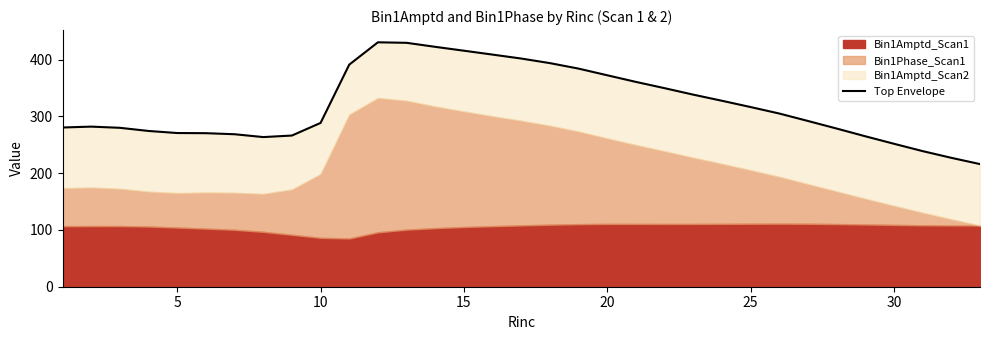

The chart shows a value of 76.1 at 5. True or false?

False